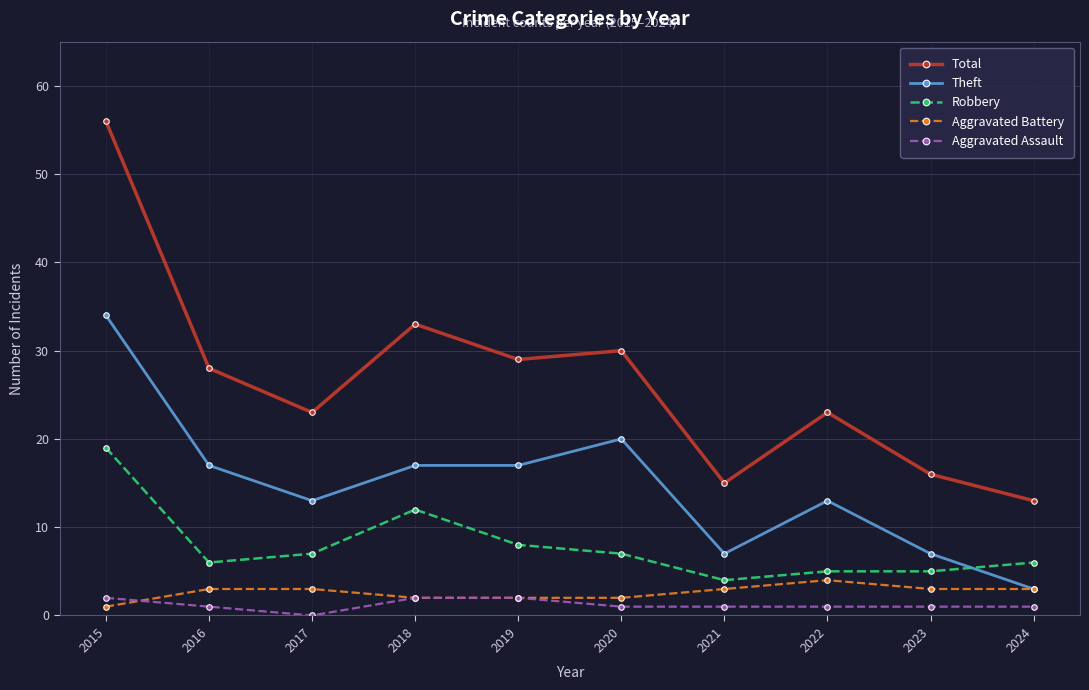

The value of Aggravated Battery at 2019 is 2. True or false?

True